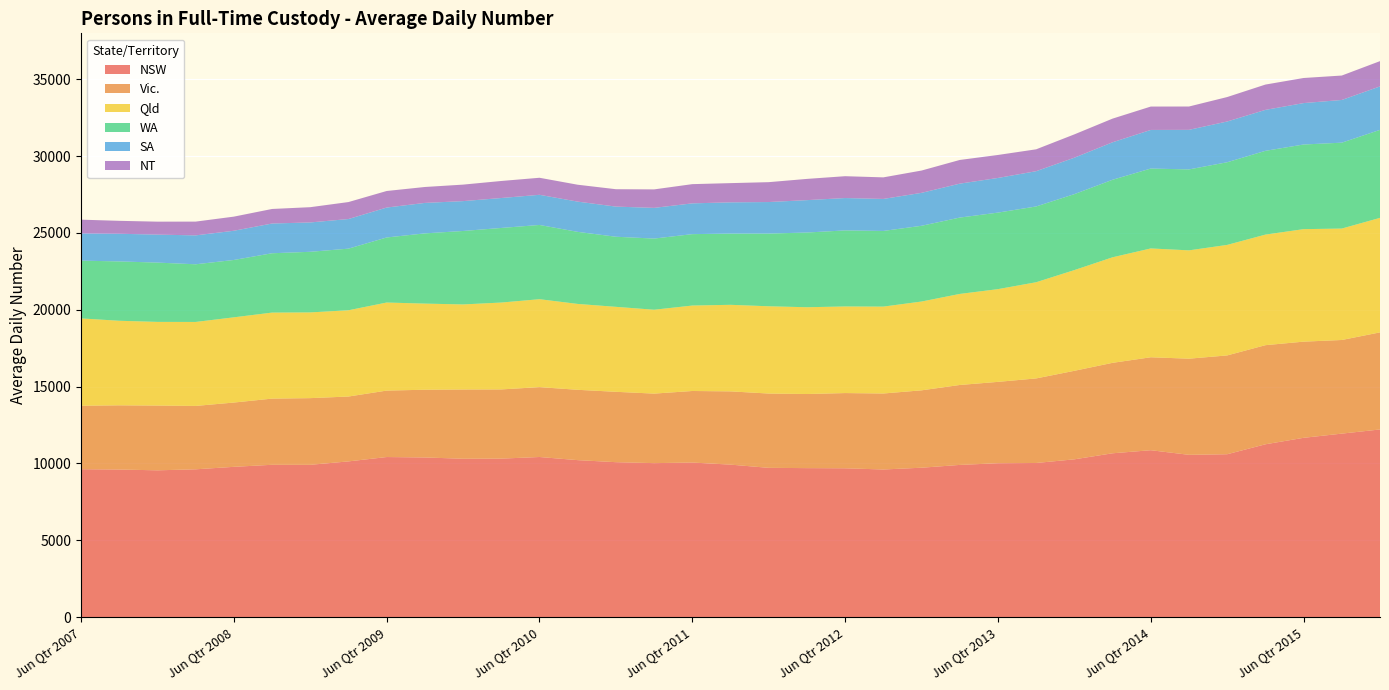

Reading left to right, what are all the values shown in this chart?

NSW: 9623	9602	9550	9616	9777	9910	9909	10131	10415	10387	10304	10312	10417	10213	10080	10018	10057	9921	9712	9693	9683	9604	9720	9902	10012	10028	10266	10659	10859	10559	10597	11244	11666	11939	12210
Vic.: 4132	4179	4216	4126	4185	4308	4340	4223	4325	4409	4507	4504	4549	4578	4581	4526	4657	4768	4836	4824	4896	4947	5037	5203	5296	5504	5762	5888	6050	6258	6432	6452	6260	6095	6319
Qld: 5684	5504	5446	5466	5547	5599	5580	5615	5732	5606	5537	5655	5723	5590	5531	5459	5562	5634	5680	5649	5637	5656	5780	5927	6036	6261	6556	6870	7084	7051	7194	7197	7323	7253	7454
WA: 3759	3863	3859	3753	3733	3862	3945	4010	4234	4571	4781	4855	4832	4691	4562	4632	4647	4638	4734	4862	4950	4924	4930	4969	4981	4932	4943	5046	5200	5268	5380	5452	5509	5590	5727
SA: 1770	1800	1822	1882	1902	1936	1911	1928	1948	1983	1944	1949	1963	1968	1962	1998	2004	2032	2051	2109	2107	2084	2144	2209	2256	2296	2372	2440	2513	2576	2652	2666	2696	2780	2830
NT: 898	842	843	896	919	947	993	1105	1078	1037	1074	1109	1109	1100	1132	1203	1251	1251	1294	1382	1422	1404	1452	1542	1496	1424	1518	1540	1522	1519	1592	1648	1633	1590	1645